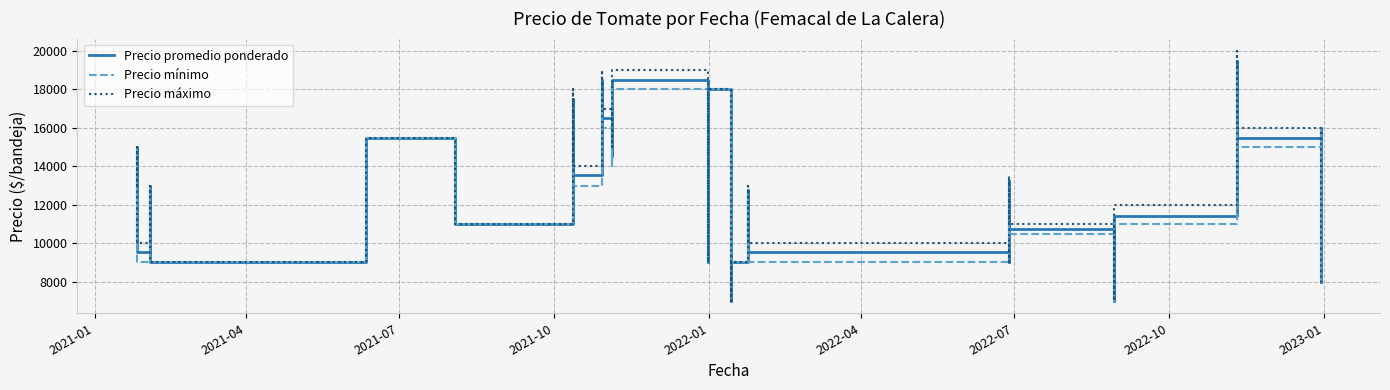

True or false: Precio mínimo and Precio máximo cross at least once.

False